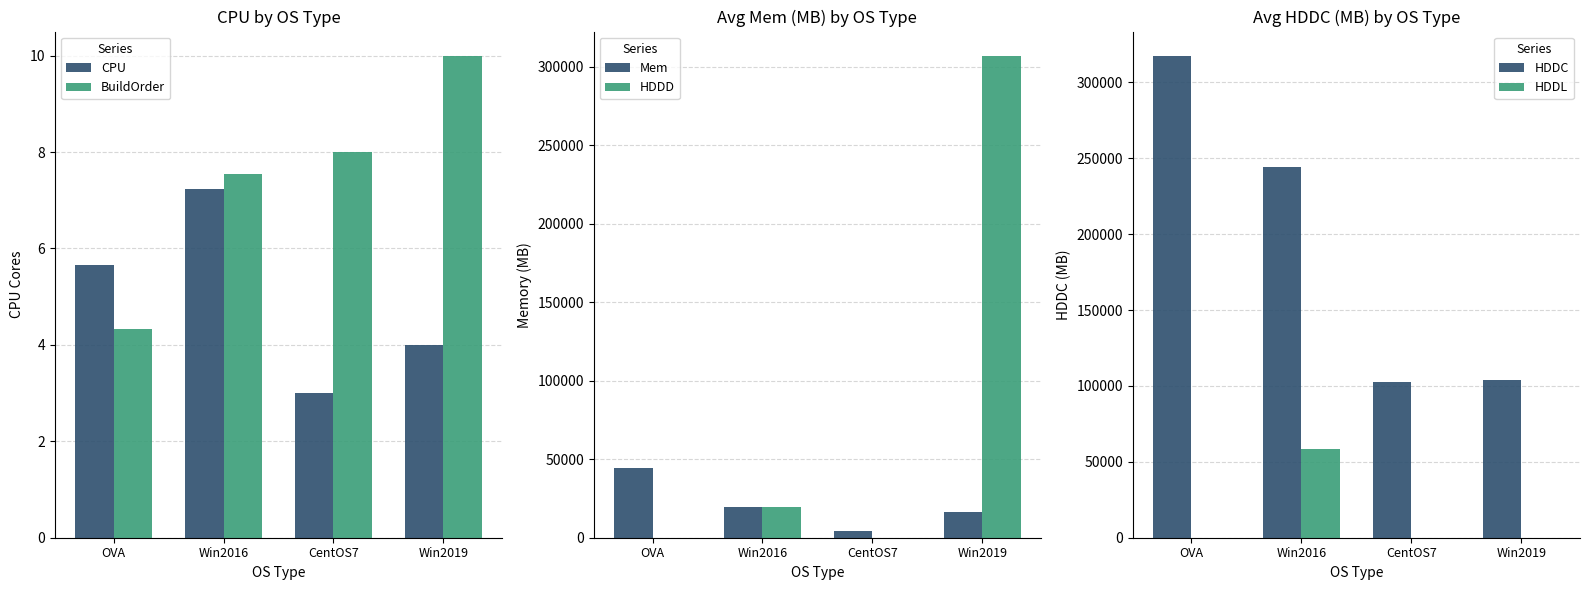

How many categories are shown in the chart?

4